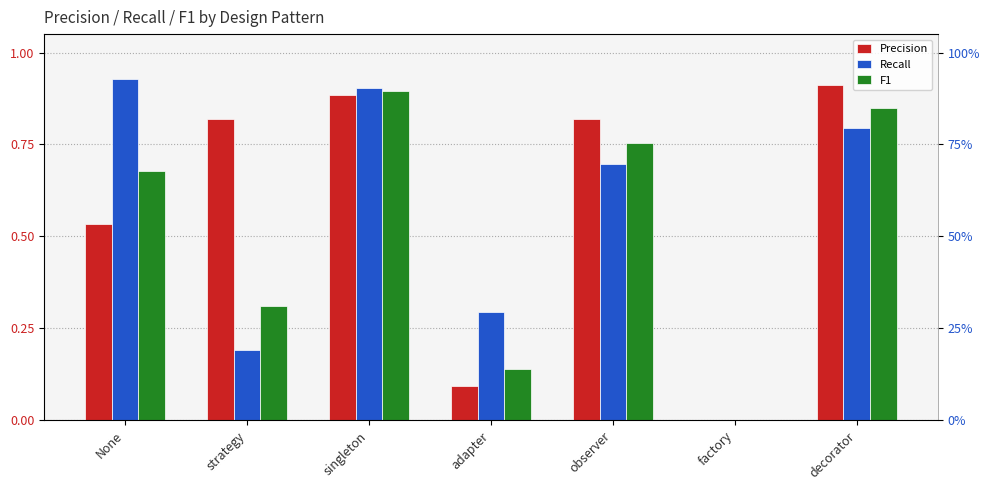

Reading right to left, transcribe all the data shown in this chart.

Precision: 0.9	0.0	0.8	0.1	0.9	0.8	0.5
Recall: 0.8	0.0	0.7	0.3	0.9	0.2	0.9
F1: 0.8	0.0	0.8	0.1	0.9	0.3	0.7